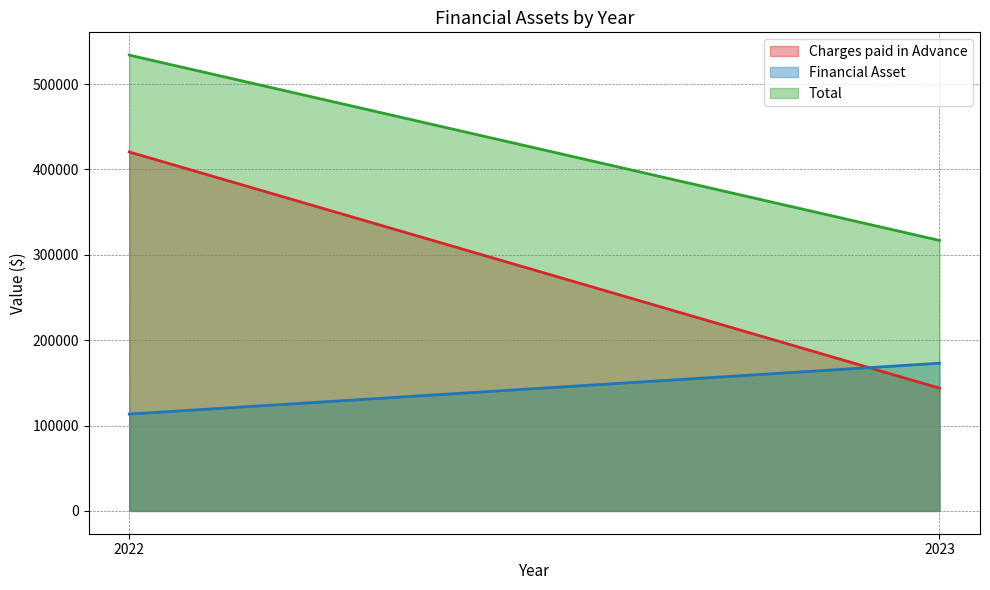

What is the spread (max minus min) of values at 2023?

173008